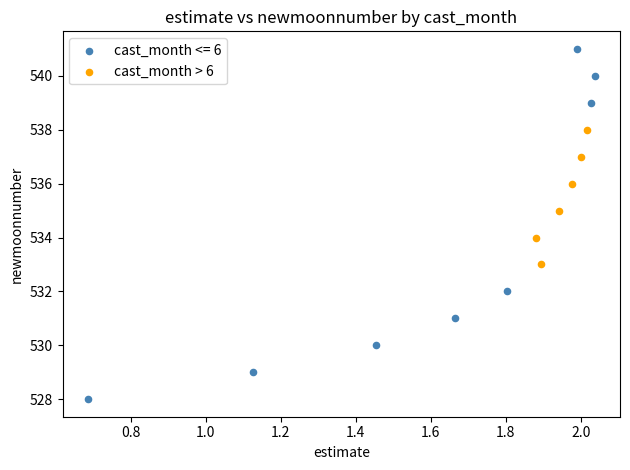

Which series reaches the minimum Y coordinate?

cast_month <= 6